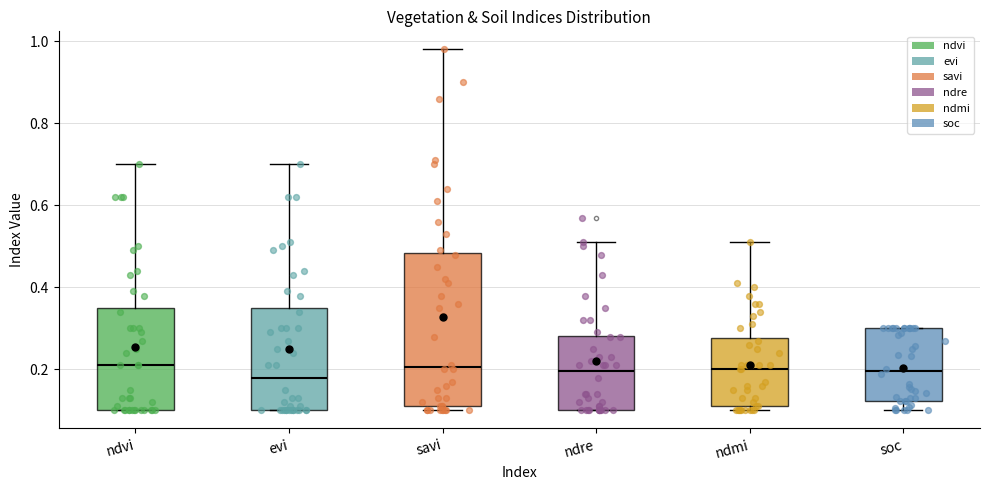

Comparing the boxes themselves (not the whiskers), which one is the tallest?

savi